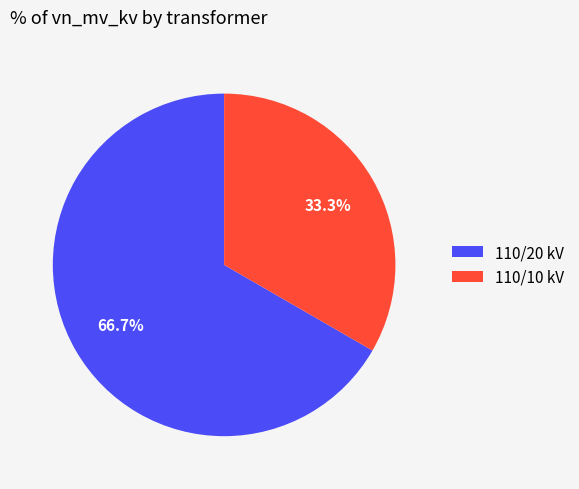

Combined, what portion of the pie is 110/10 kV and 110/20 kV?

100.0%